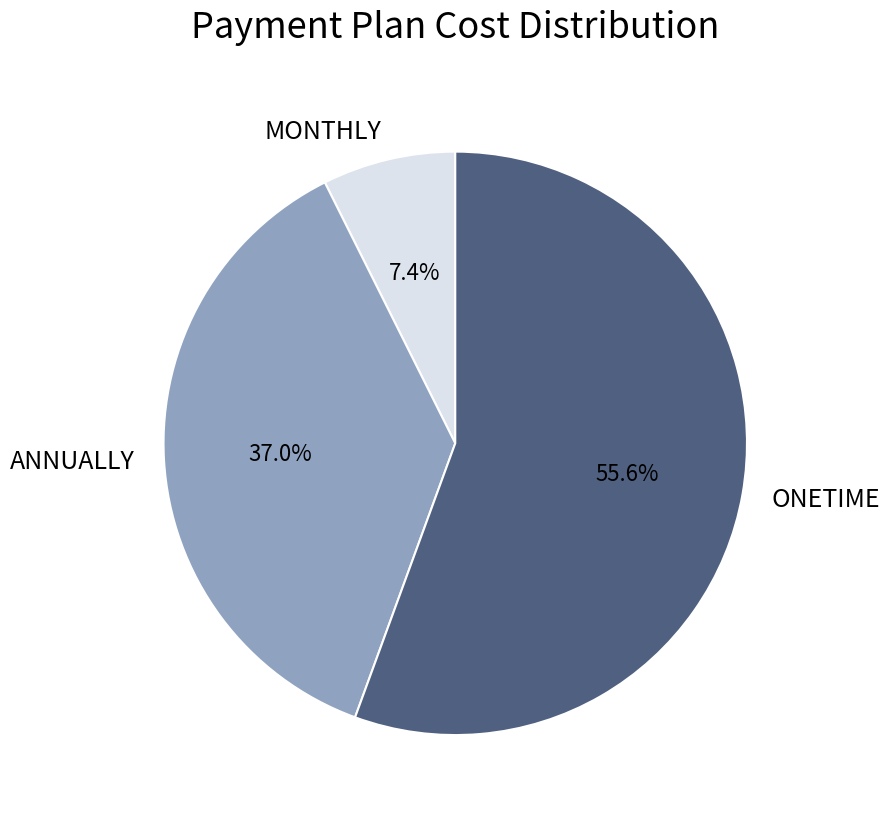

Does ANNUALLY account for over 50% of the chart?

No